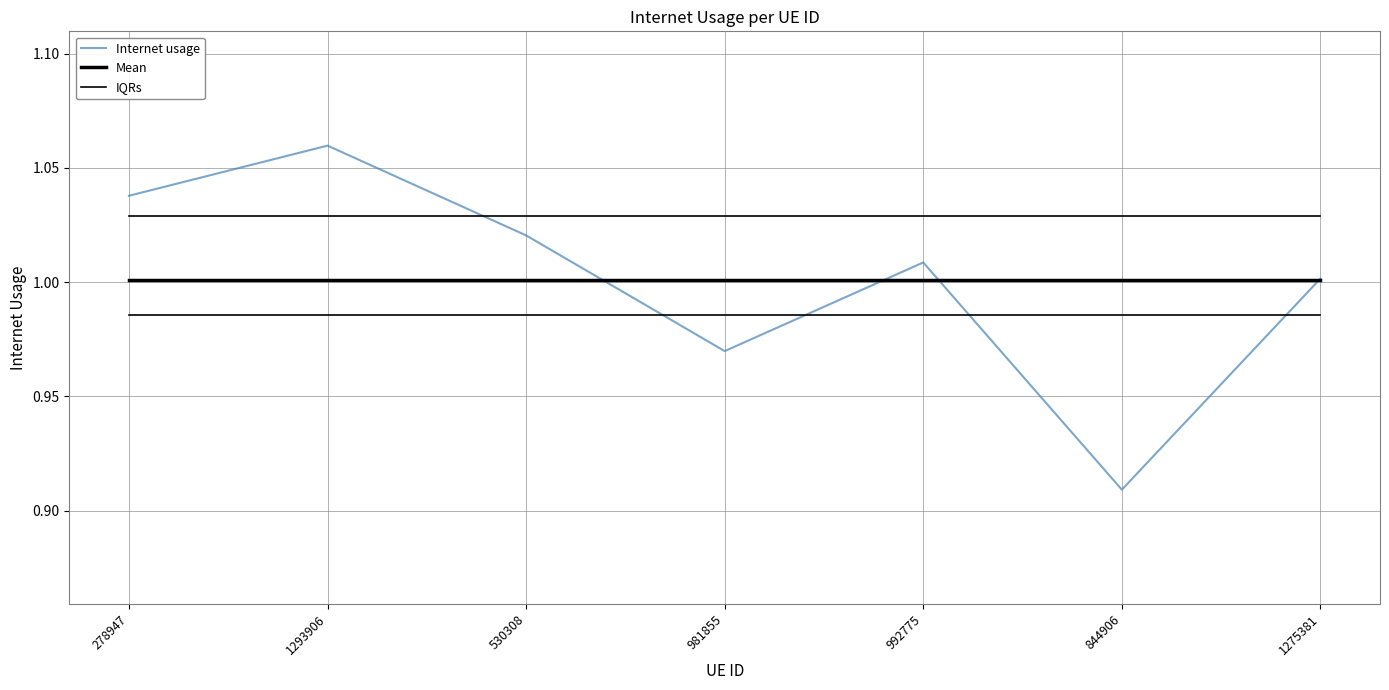

How many lines are shown in the chart?

3